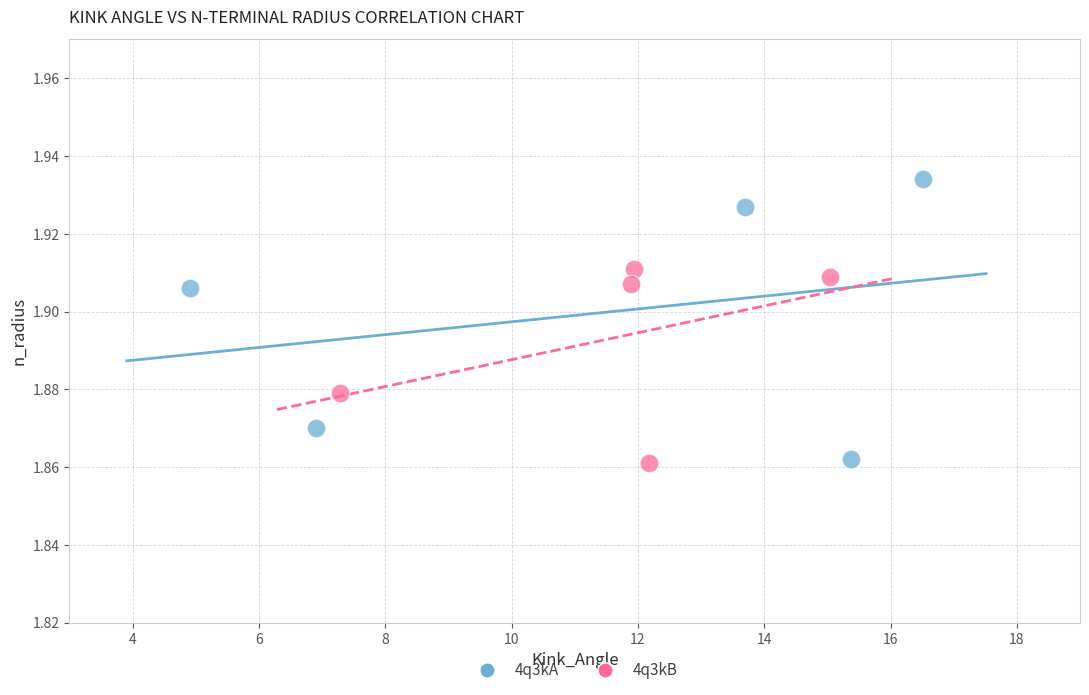

Which series contains the highest Y value?

4q3kA